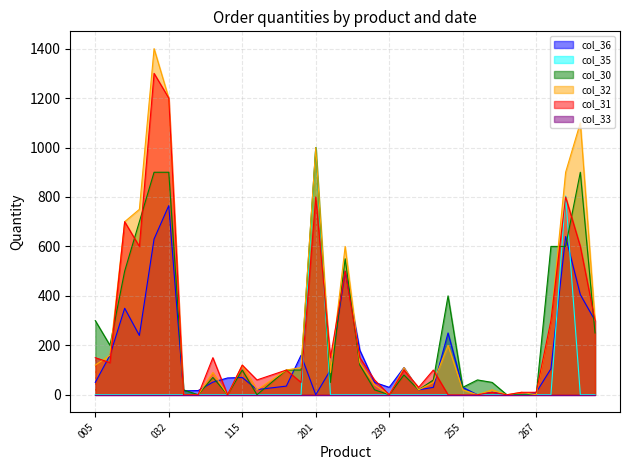

True or false: col_30 and col_35 cross at least once.

True